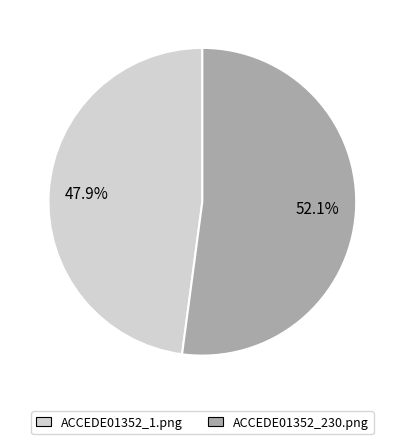

Which has a higher value, ACCEDE01352_230.png or ACCEDE01352_1.png?

ACCEDE01352_230.png